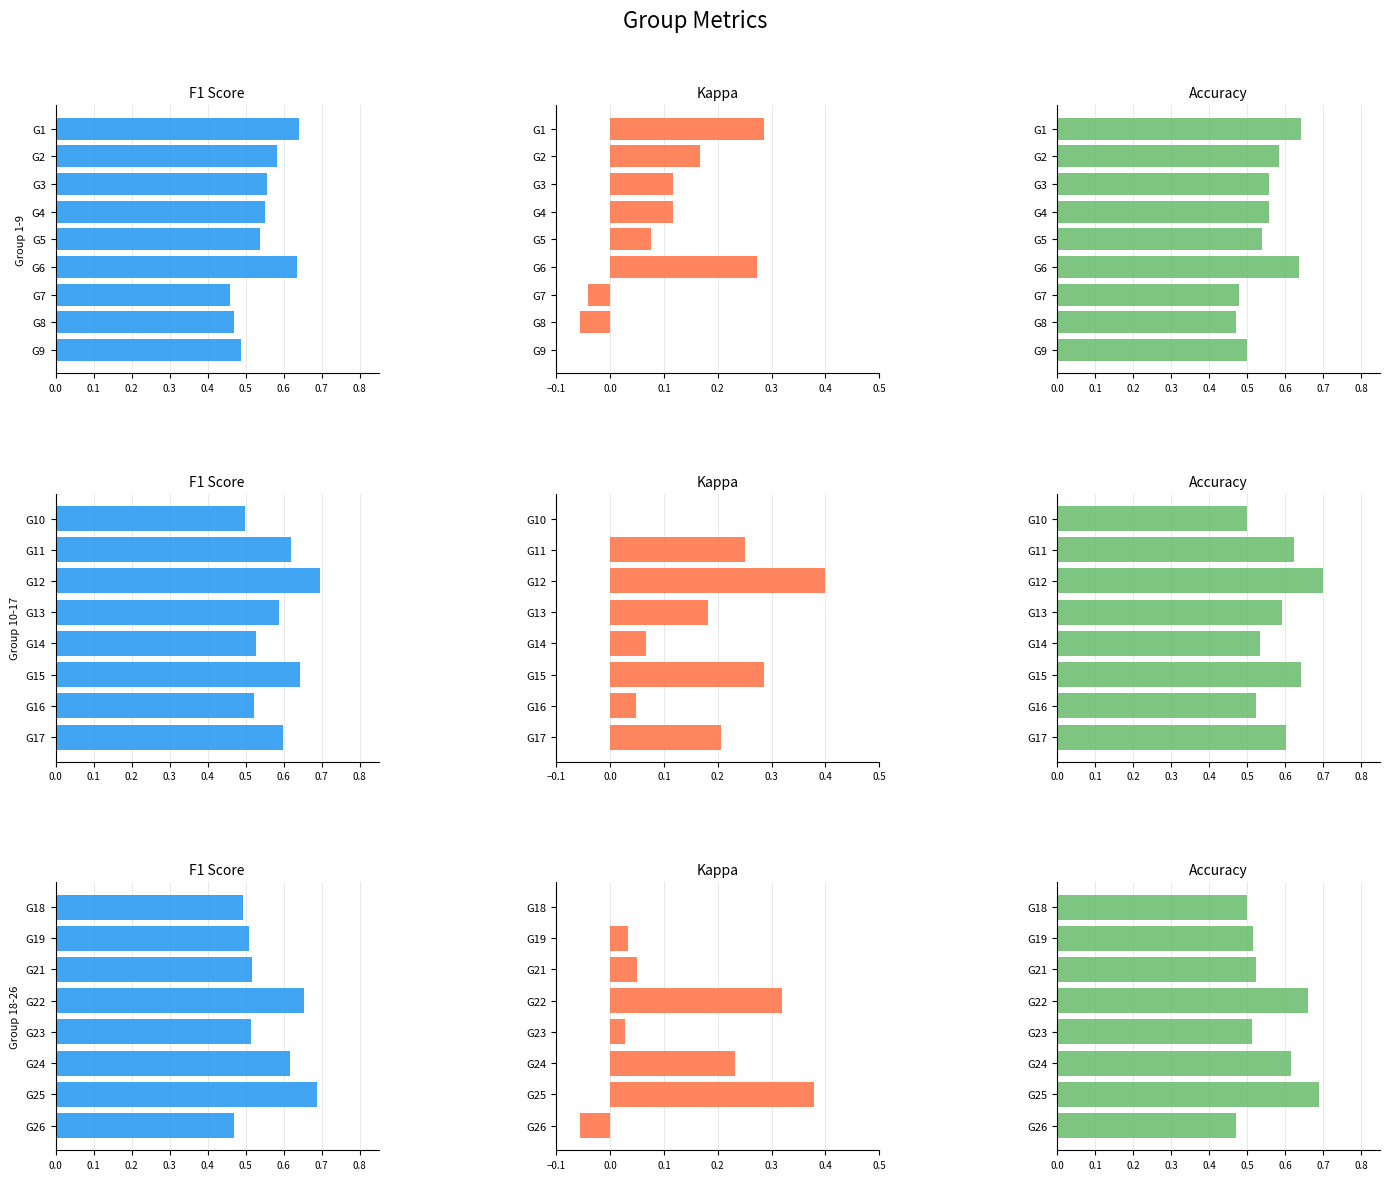

Which series has the largest range (max minus min)?

Kappa